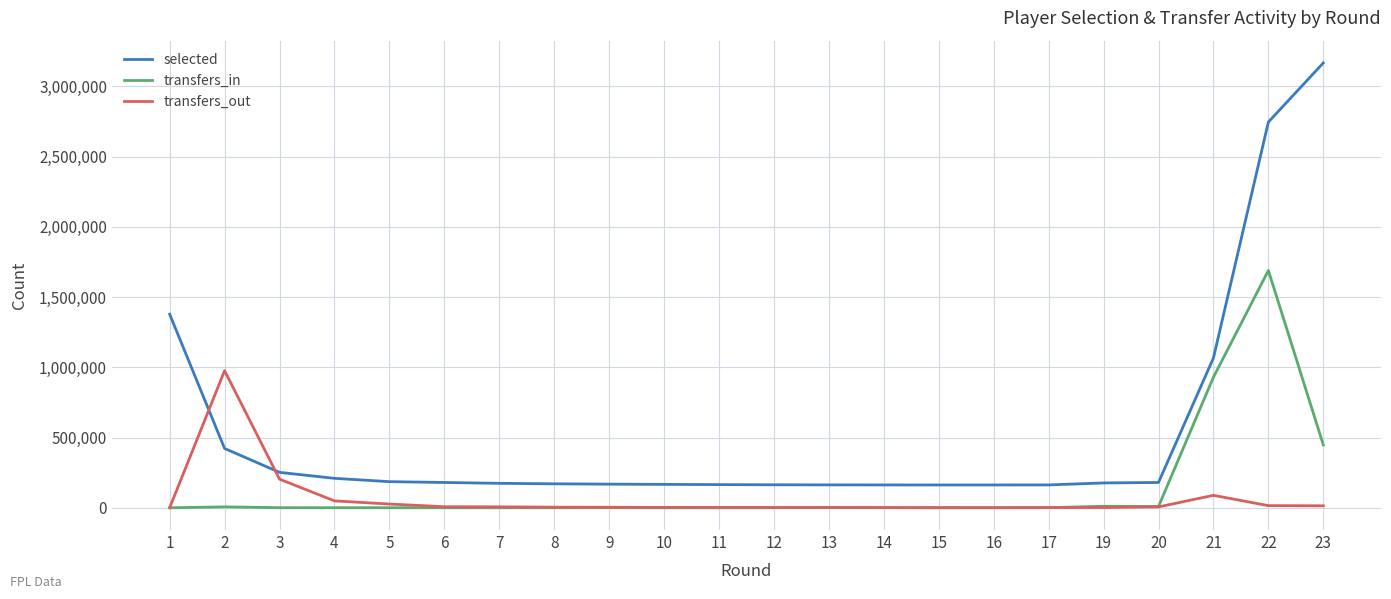

After their last crossing, which series has the higher values: selected or transfers_out?

selected